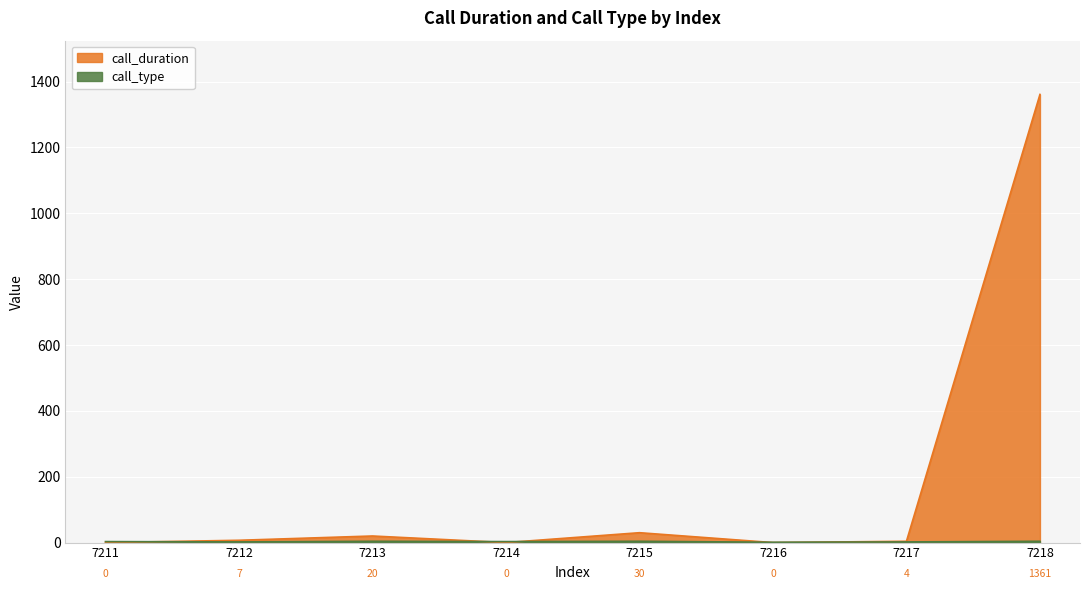

Between which two adjacent categories do call_duration and call_type first intersect?

7211 and 7212